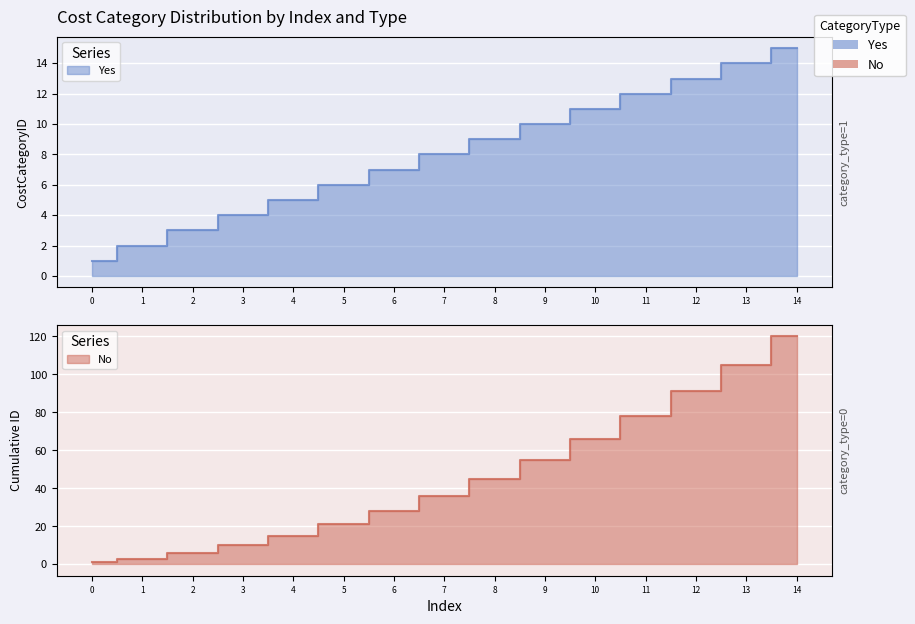

The chart shows a value of 14 at 13. True or false?

True